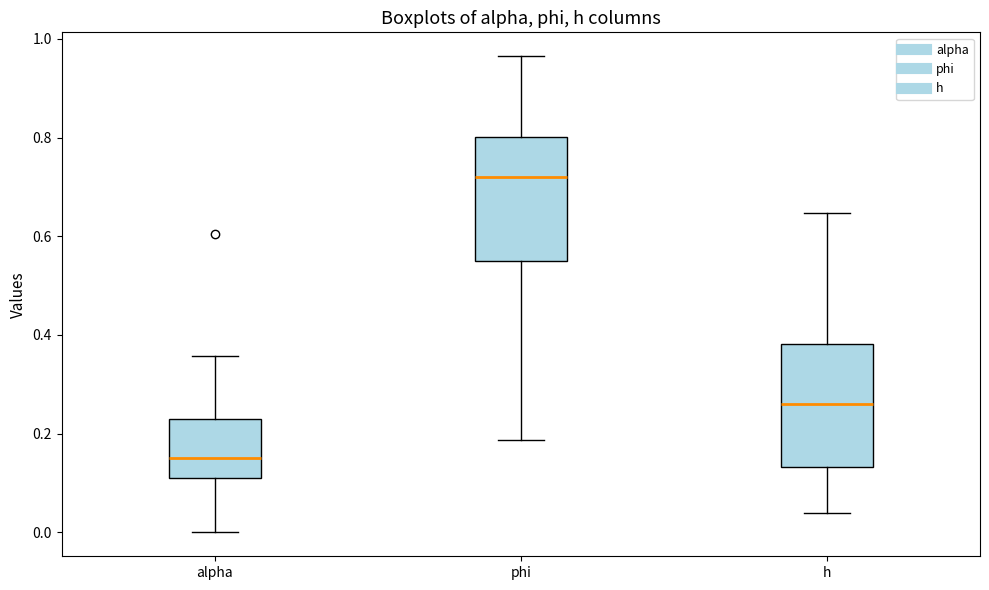

Where does the upper whisker of the box for alpha end on the y-axis? The values are not printed on the chart, so give them approximately, as read against the axis.

0.36